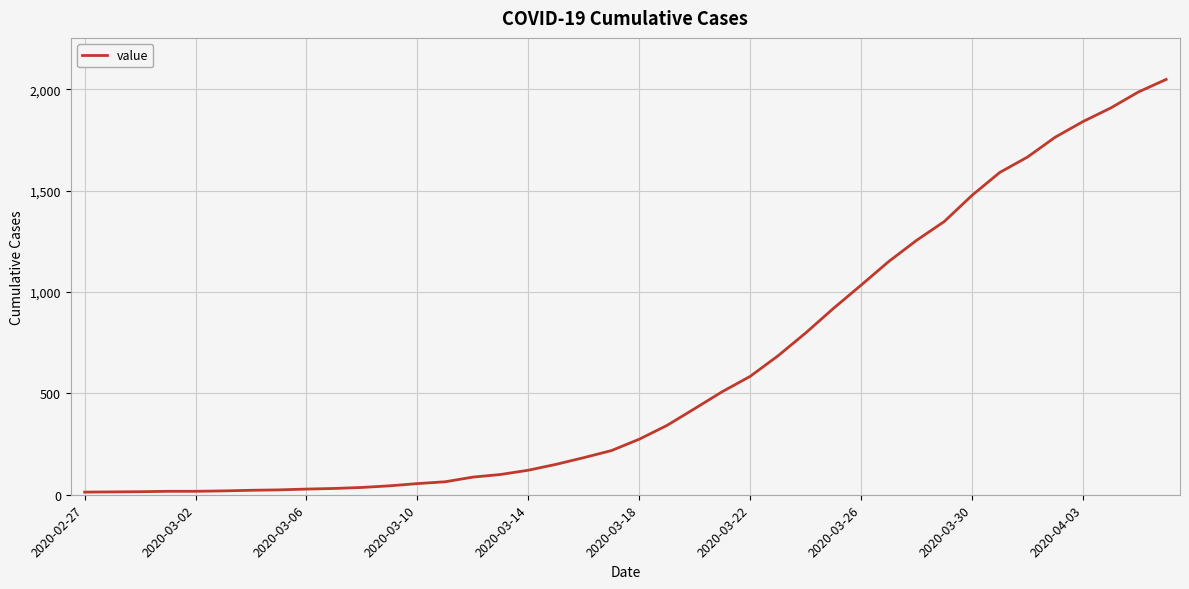

What is the greatest value displayed?

2049